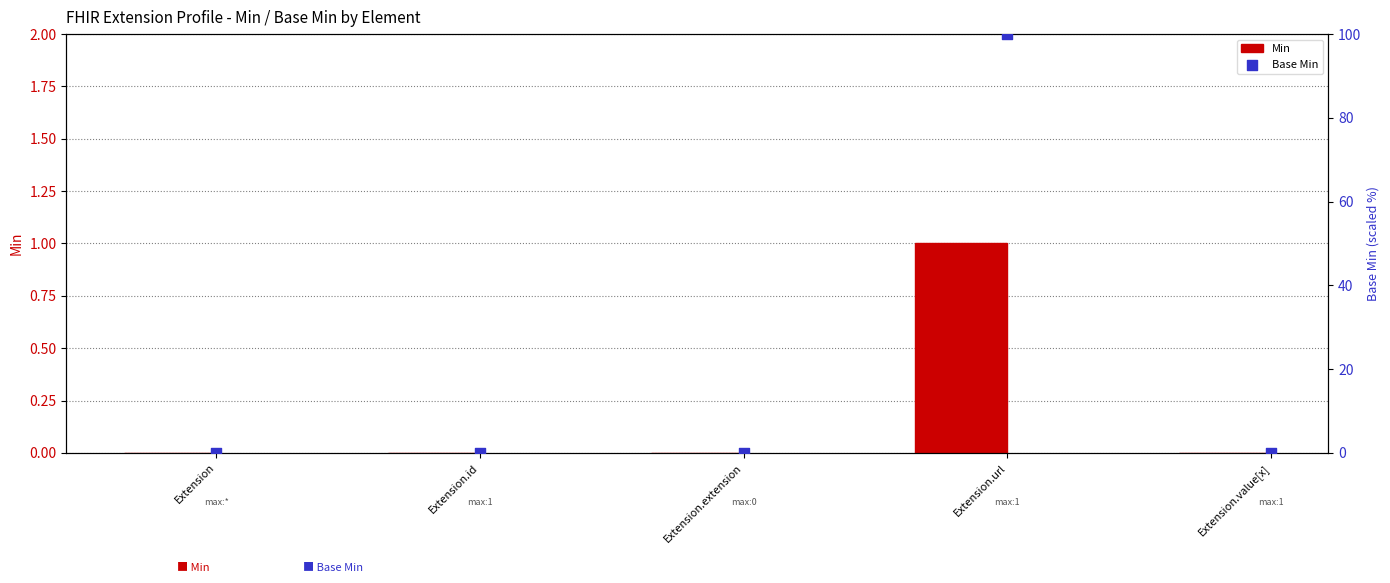

Which series has the largest Y range (max minus min)?

Base Min